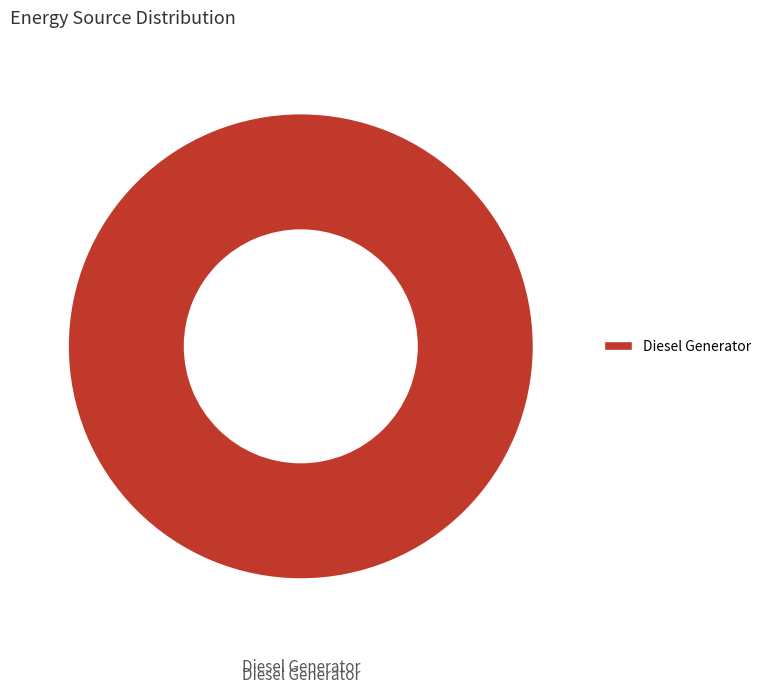

Is it true that Diesel Generator is 100% of the pie?

True